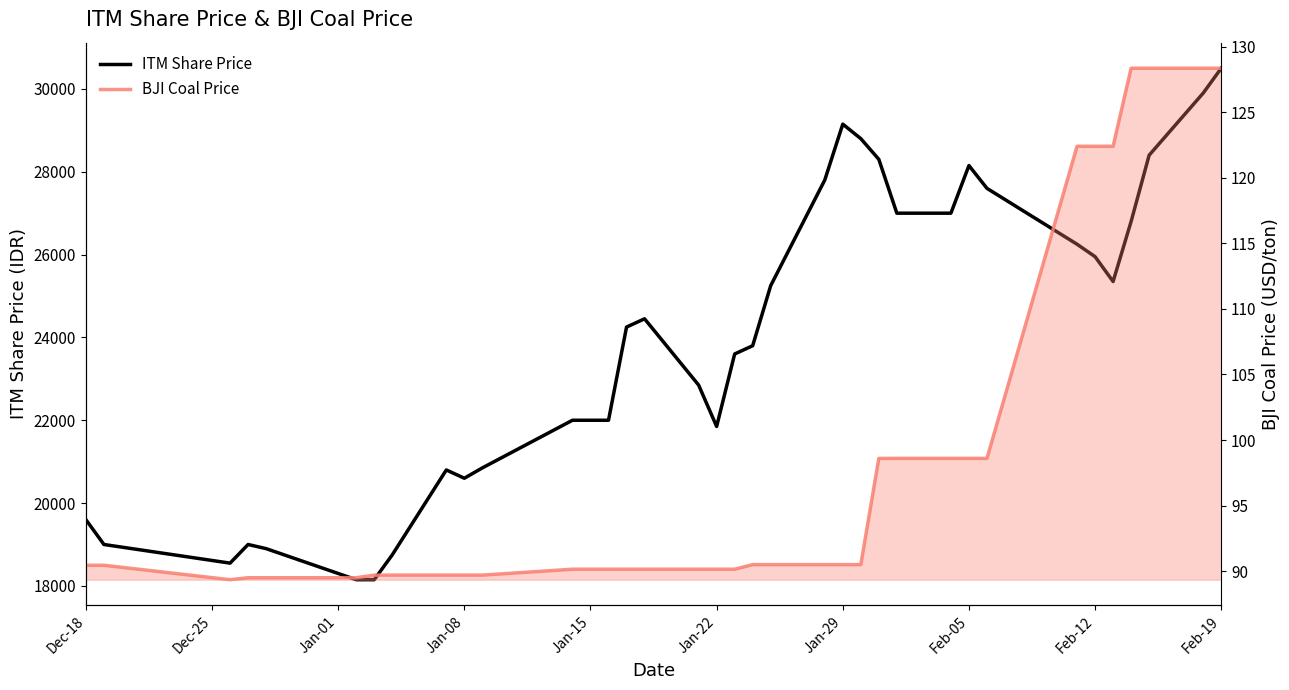

Rank the series by their maximum value, from highest to lowest.

ITM Share Price, BJI Coal Price